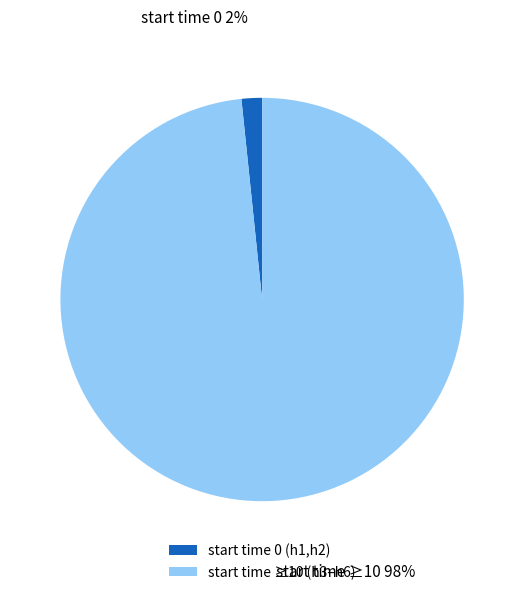

Rank the categories by value from highest to lowest.

start time ≥10 (h3–h6), start time 0 (h1,h2)